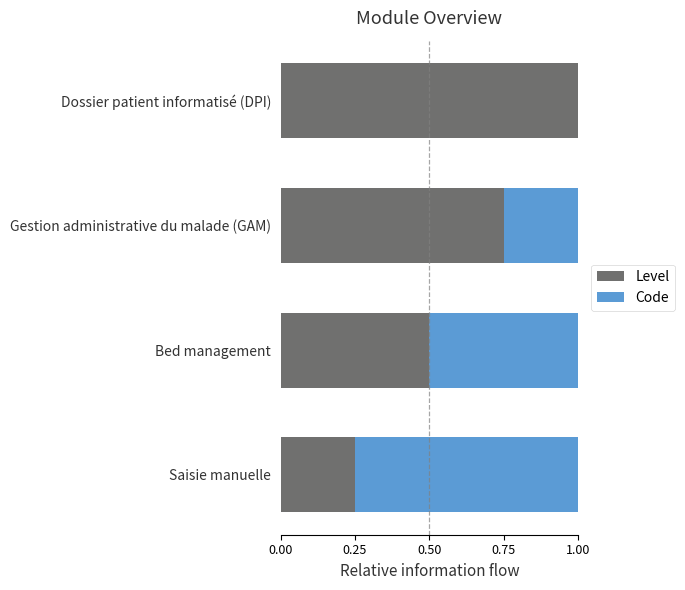

Which category has the highest value in the Level series?

Dossier patient informatisé (DPI)